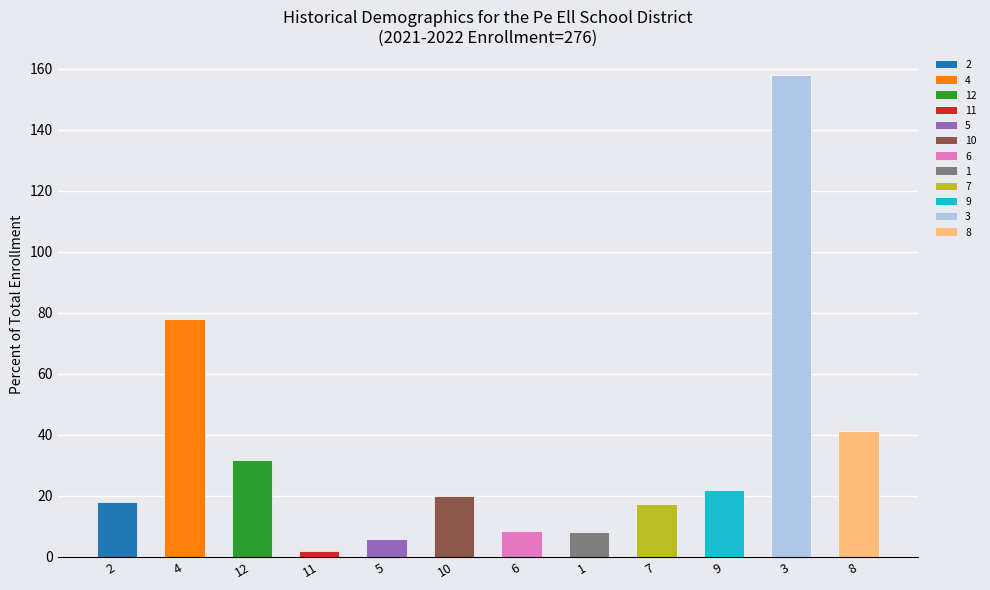

Is it true that the value at 10 is 8.8?

False